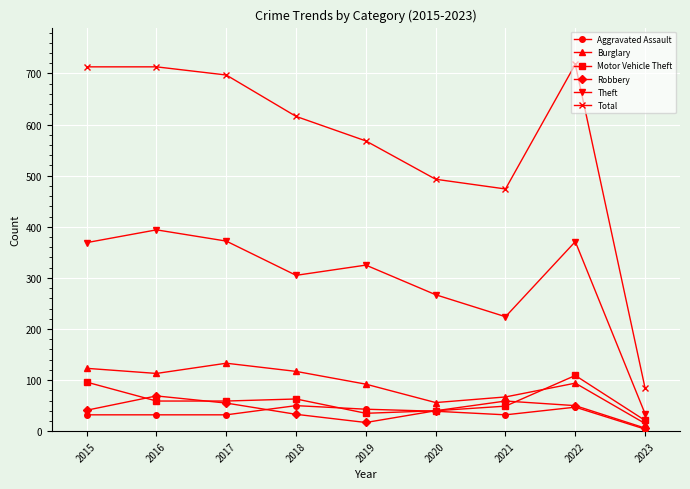

Rank the series by their maximum value, from highest to lowest.

Total, Theft, Burglary, Motor Vehicle Theft, Robbery, Aggravated Assault